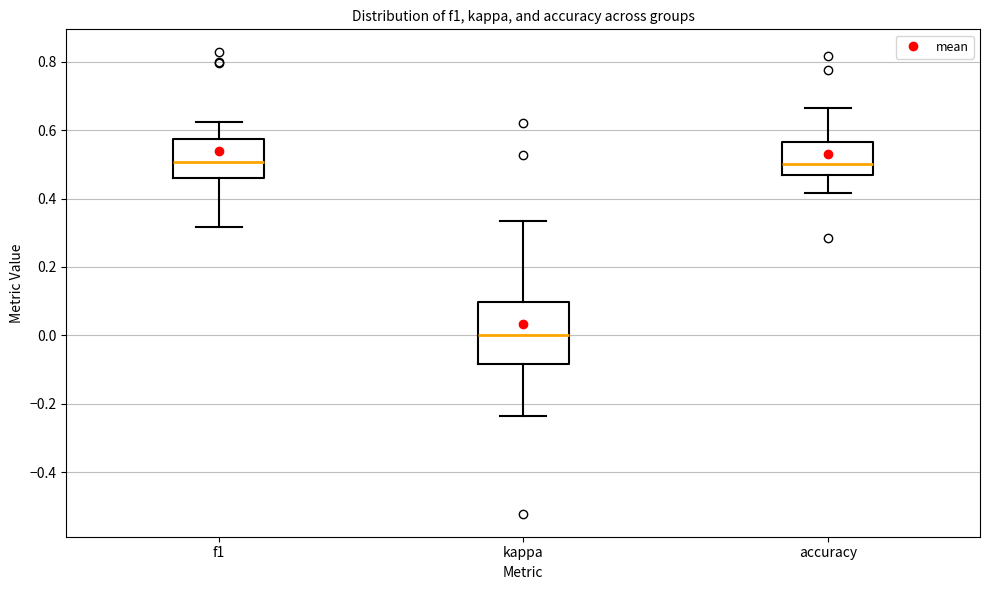

Which box has the lowest median line?

kappa